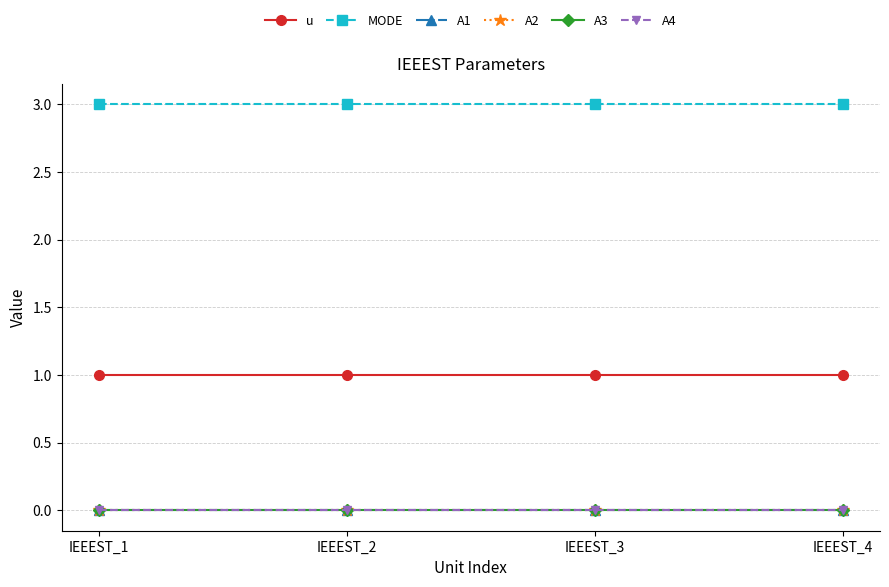

Does the chart have visible grid lines?

Yes